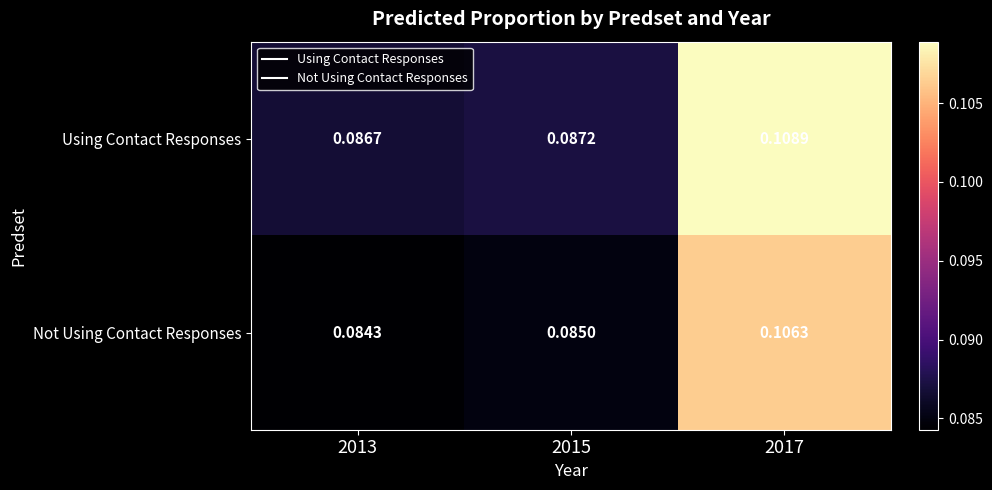

Between 2013 and 2017, which series saw the biggest shift?

Using Contact Responses